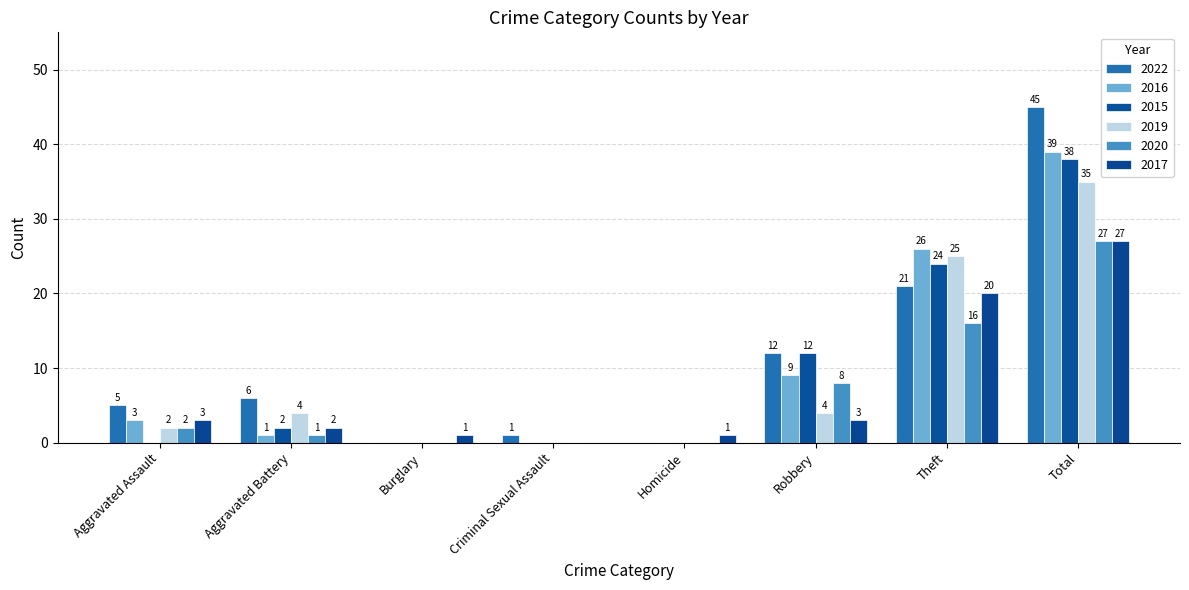

What is the maximum value shown in the chart?

45